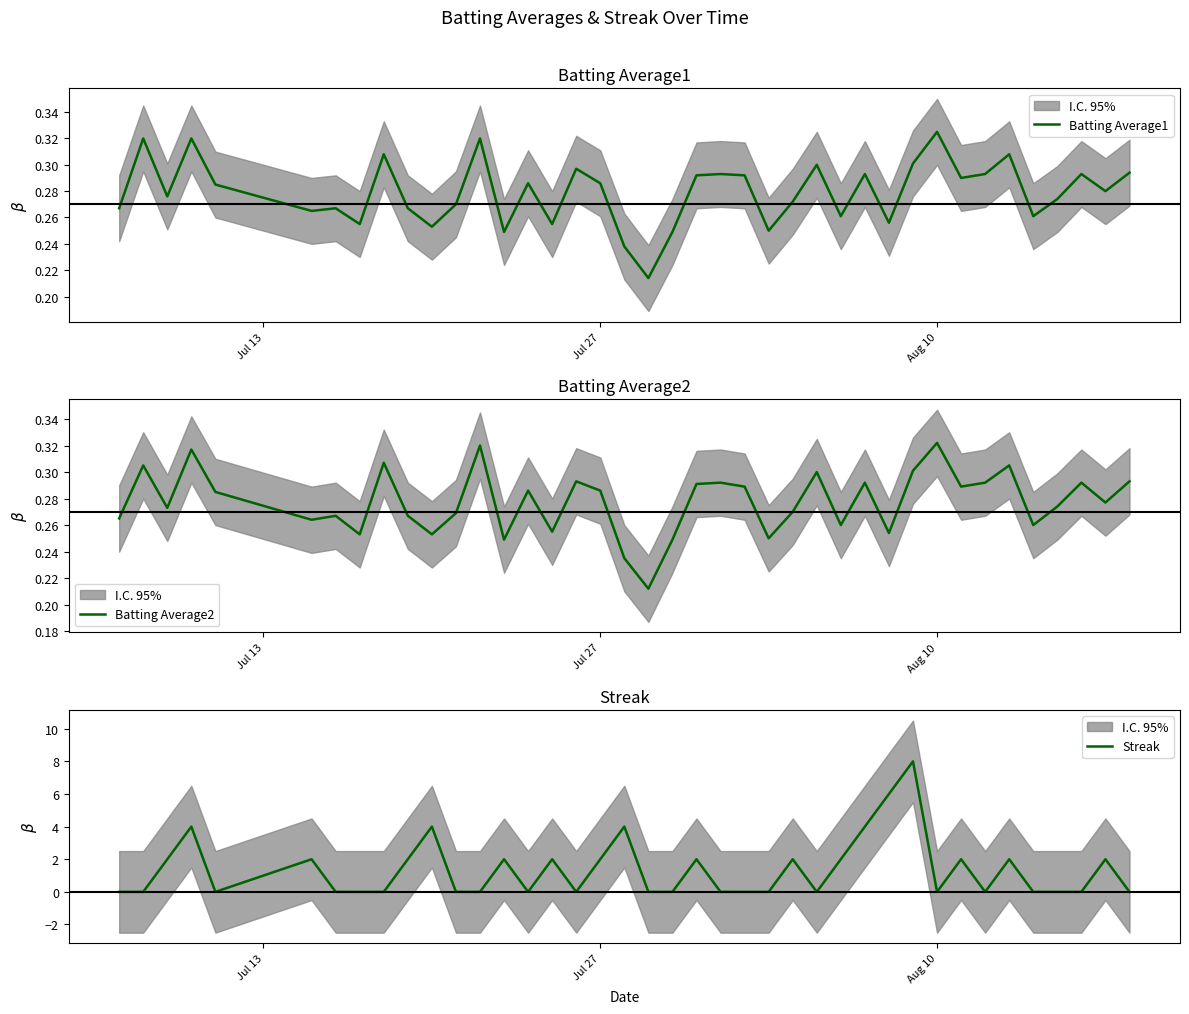

Does the chart display data point markers on the line(s)?

No